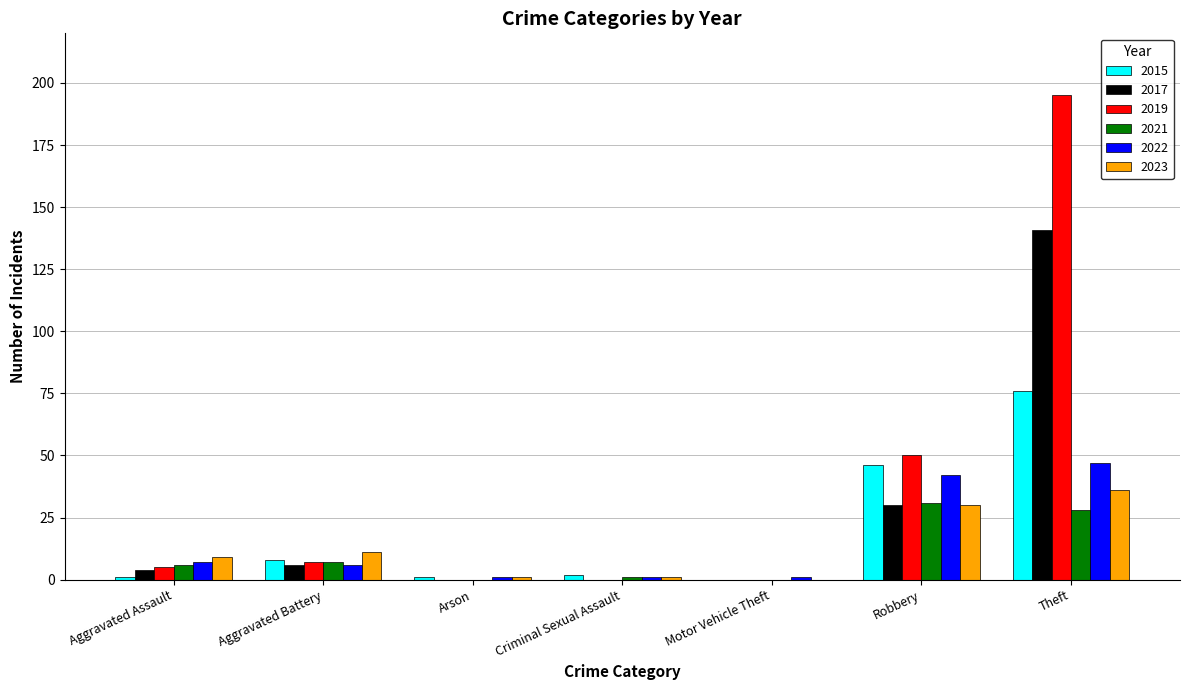

What is the highest value of the 2021 series?

31